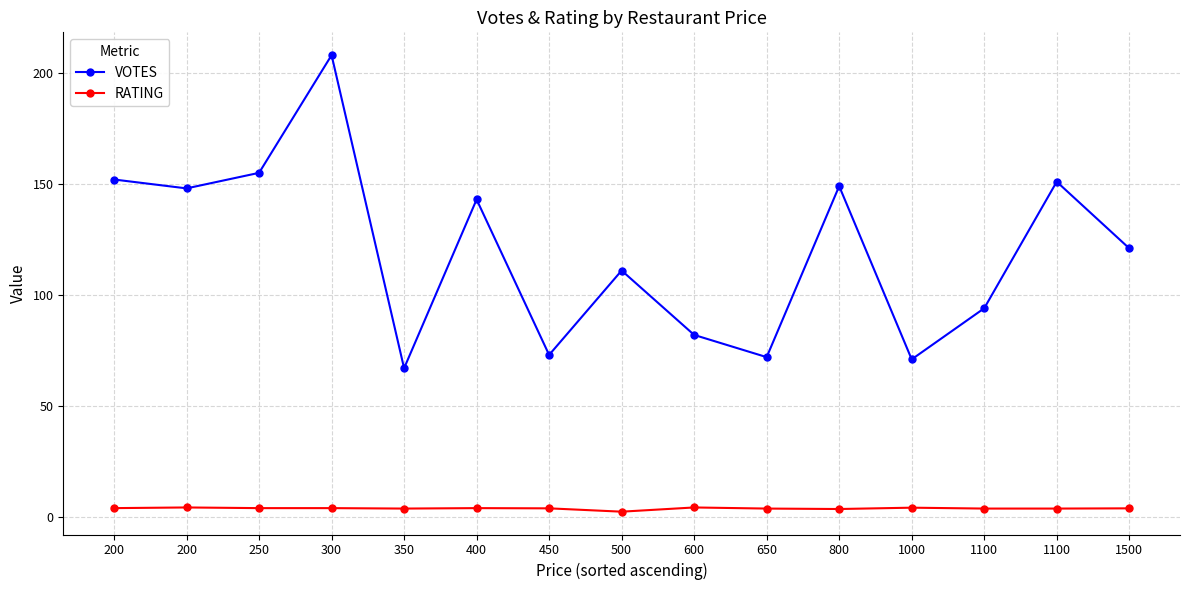

Is the value of RATING at 600 greater than the value of VOTES at 800?

No